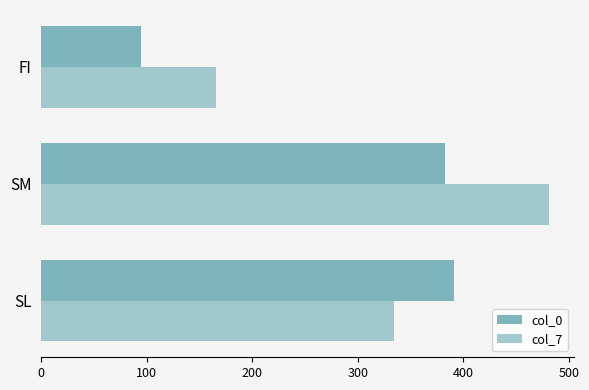

How many values in the col_0 series are below 383?

1